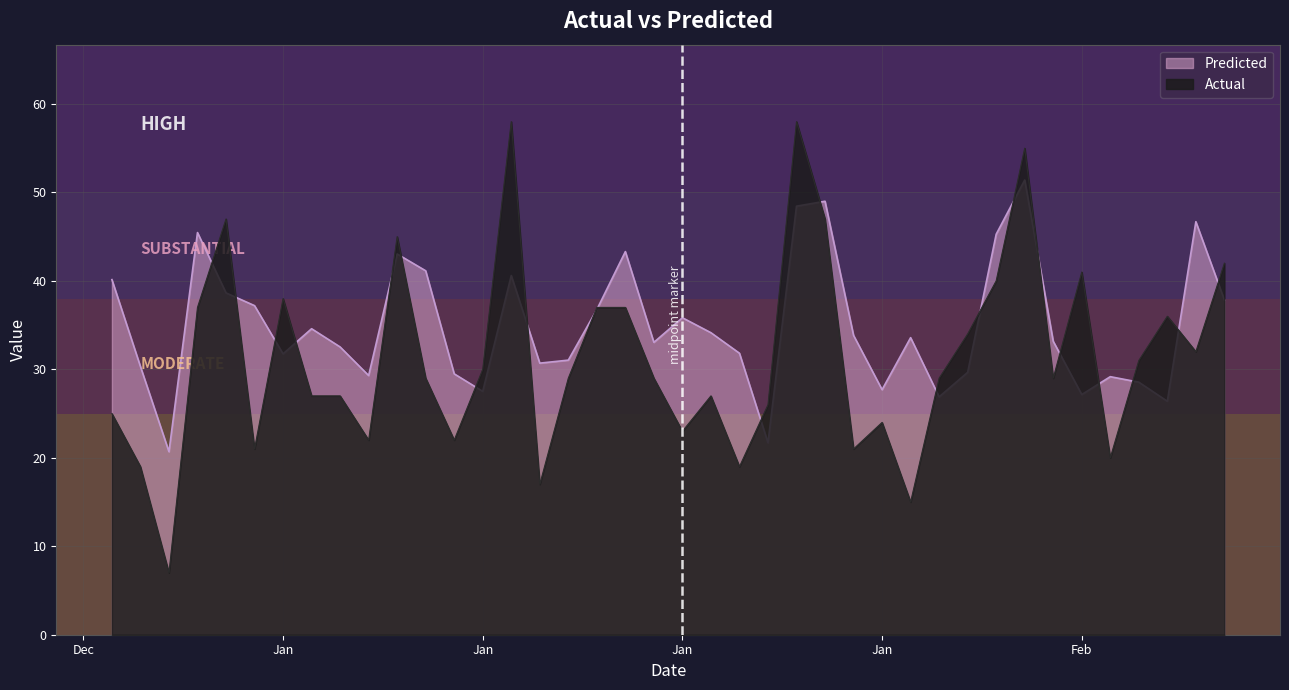

What are all the series names shown in the legend?

Predicted, Actual